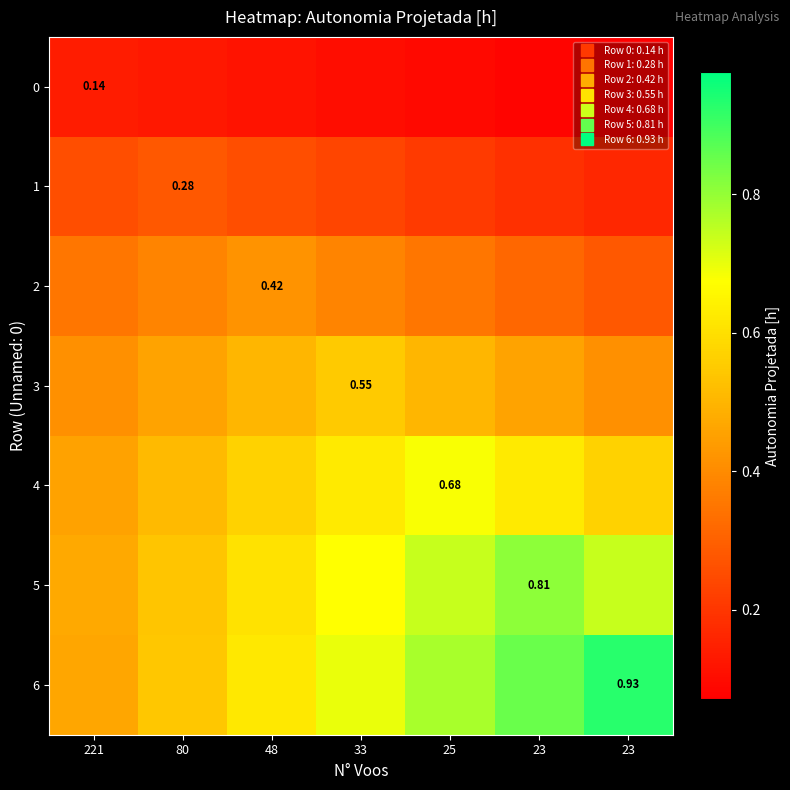

What is the minimum value shown in the chart?

0.1